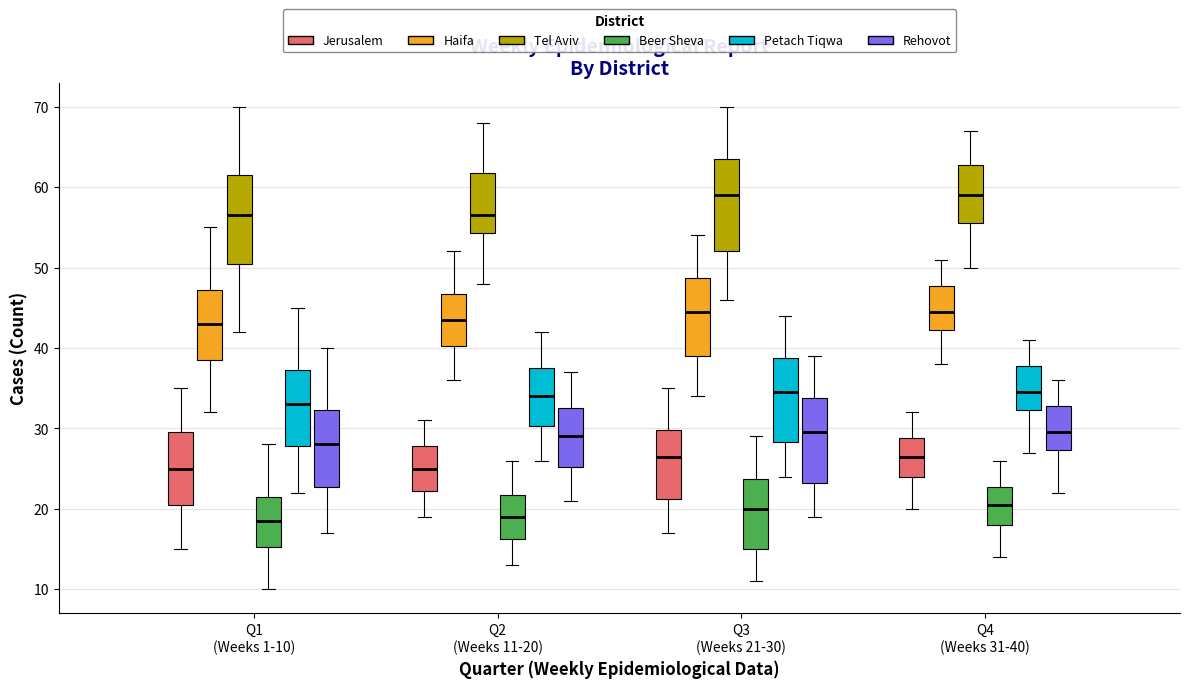

Reading left to right, transcribe this box plot: for each box, give where its median line is, the range the box spans, and where its two whiskers end, as read against the y-axis. The values are not printed on the chart, so give them approximately, as read against the axis.

Q1 (Weeks 1-10) (Jerusalem): median 25, box 21 to 30, whiskers 15 to 35
Q1 (Weeks 1-10) (Haifa): median 43, box 39 to 47, whiskers 32 to 55
Q1 (Weeks 1-10) (Tel Aviv): median 57, box 51 to 62, whiskers 42 to 70
Q1 (Weeks 1-10) (Beer Sheva): median 19, box 15 to 22, whiskers 10 to 28
Q1 (Weeks 1-10) (Petach Tiqwa): median 33, box 28 to 37, whiskers 22 to 45
Q1 (Weeks 1-10) (Rehovot): median 28, box 23 to 32, whiskers 17 to 40
Q2 (Weeks 11-20) (Jerusalem): median 25, box 22 to 28, whiskers 19 to 31
Q2 (Weeks 11-20) (Haifa): median 44, box 40 to 47, whiskers 36 to 52
Q2 (Weeks 11-20) (Tel Aviv): median 57, box 54 to 62, whiskers 48 to 68
Q2 (Weeks 11-20) (Beer Sheva): median 19, box 16 to 22, whiskers 13 to 26
Q2 (Weeks 11-20) (Petach Tiqwa): median 34, box 30 to 38, whiskers 26 to 42
Q2 (Weeks 11-20) (Rehovot): median 29, box 25 to 33, whiskers 21 to 37
Q3 (Weeks 21-30) (Jerusalem): median 27, box 21 to 30, whiskers 17 to 35
Q3 (Weeks 21-30) (Haifa): median 45, box 39 to 49, whiskers 34 to 54
Q3 (Weeks 21-30) (Tel Aviv): median 59, box 52 to 64, whiskers 46 to 70
Q3 (Weeks 21-30) (Beer Sheva): median 20, box 15 to 24, whiskers 11 to 29
Q3 (Weeks 21-30) (Petach Tiqwa): median 35, box 28 to 39, whiskers 24 to 44
Q3 (Weeks 21-30) (Rehovot): median 30, box 23 to 34, whiskers 19 to 39
Q4 (Weeks 31-40) (Jerusalem): median 27, box 24 to 29, whiskers 20 to 32
Q4 (Weeks 31-40) (Haifa): median 45, box 42 to 48, whiskers 38 to 51
Q4 (Weeks 31-40) (Tel Aviv): median 59, box 56 to 63, whiskers 50 to 67
Q4 (Weeks 31-40) (Beer Sheva): median 21, box 18 to 23, whiskers 14 to 26
Q4 (Weeks 31-40) (Petach Tiqwa): median 35, box 32 to 38, whiskers 27 to 41
Q4 (Weeks 31-40) (Rehovot): median 30, box 27 to 33, whiskers 22 to 36